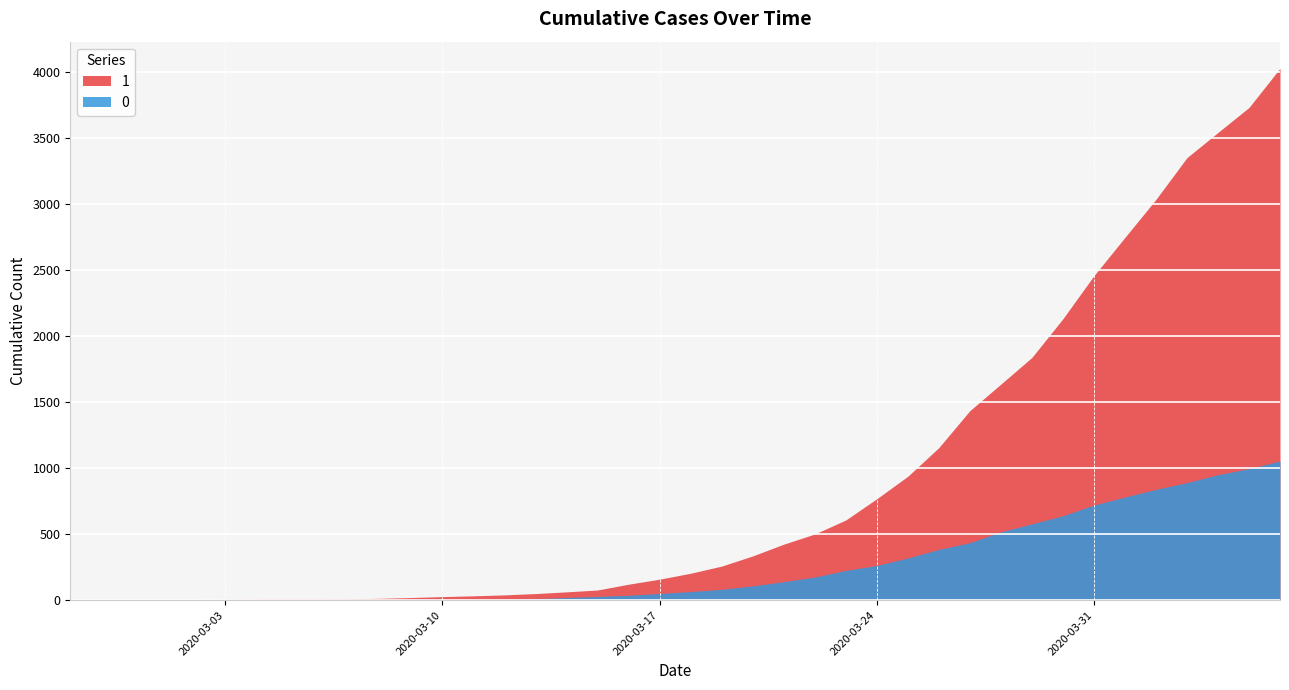

What is the value of the 0 point at the 28th from the left?

319